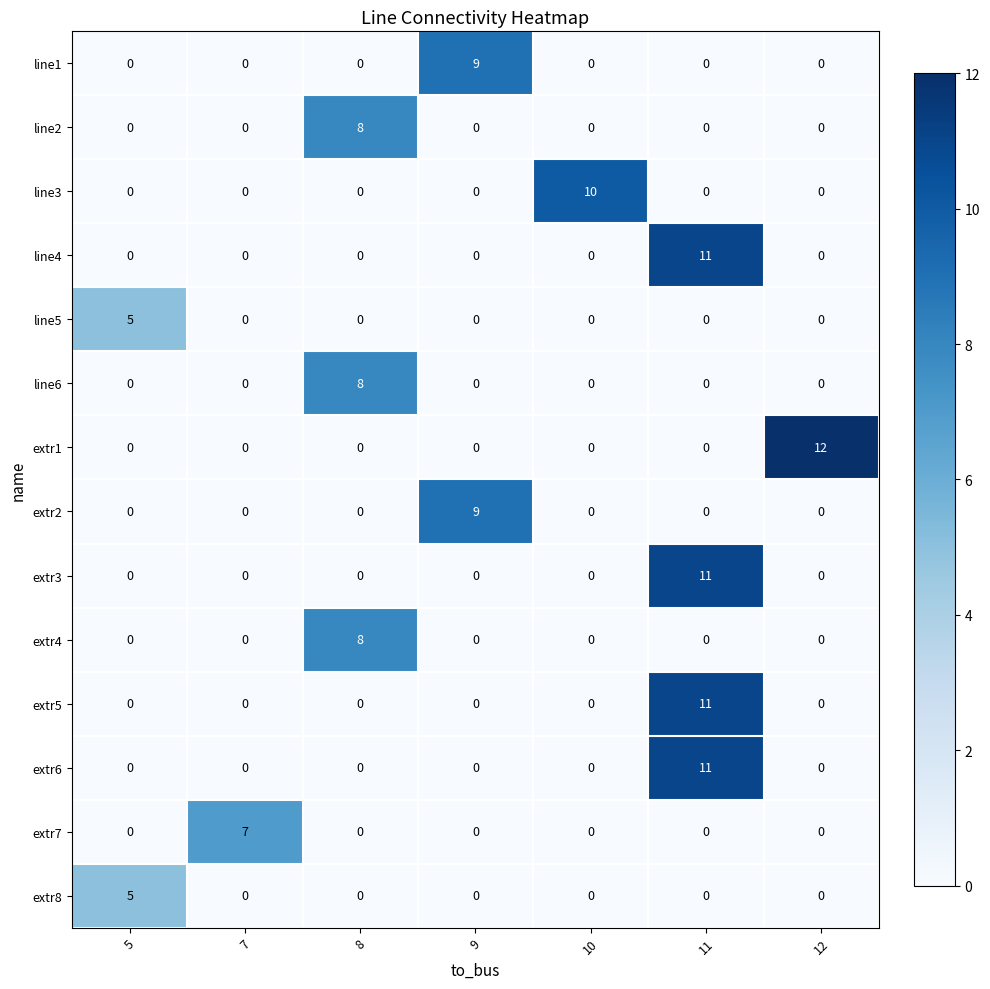

What is the maximum value shown in the chart?

12